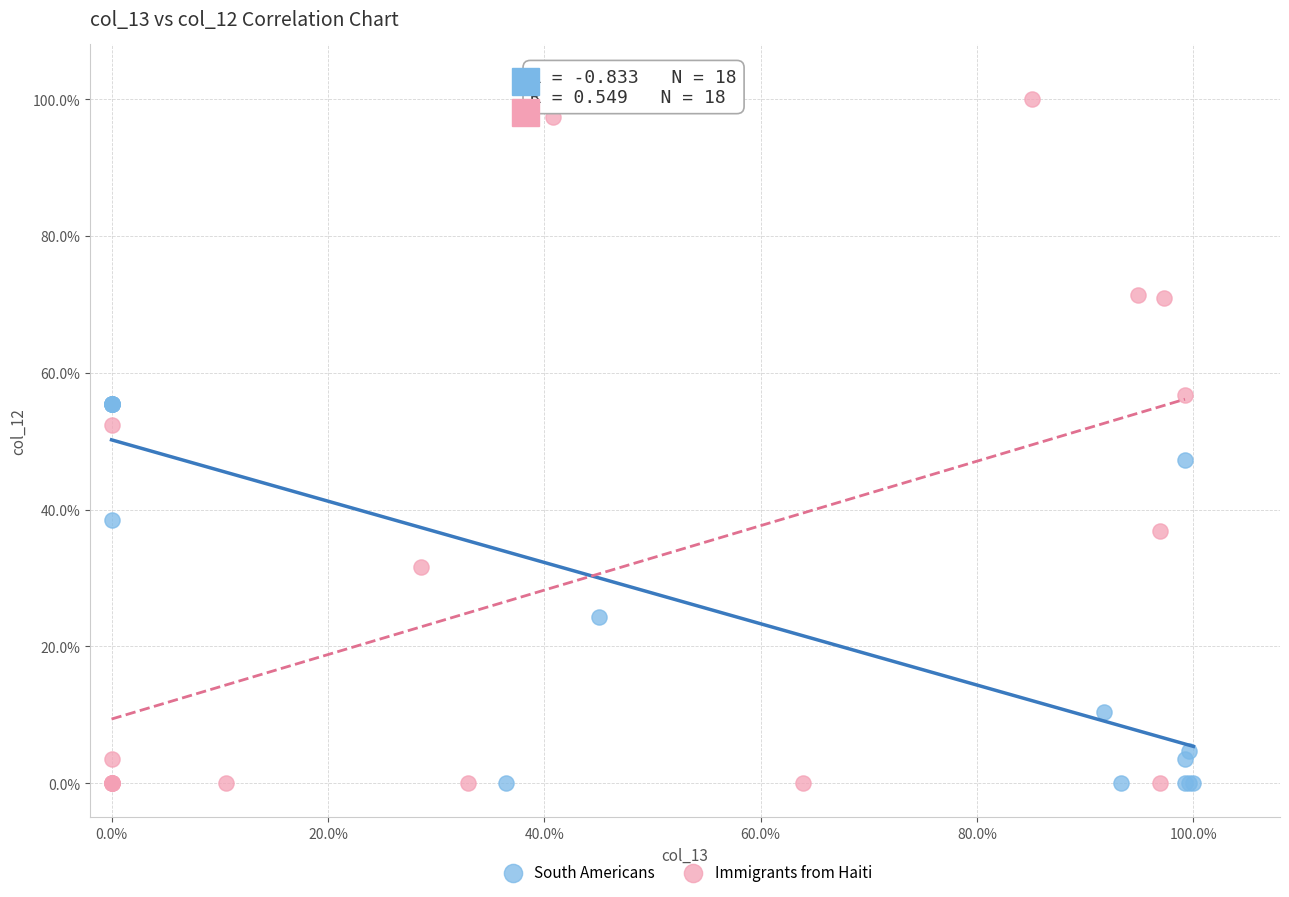

What are all the series names shown in the legend?

South Americans, Immigrants from Haiti